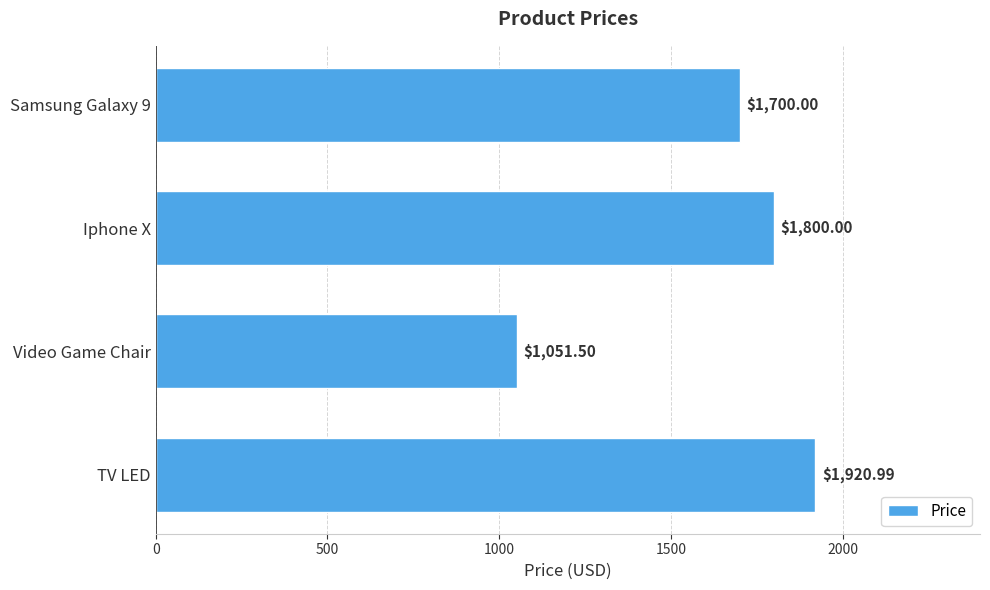

What is the greatest value displayed?

1921.0